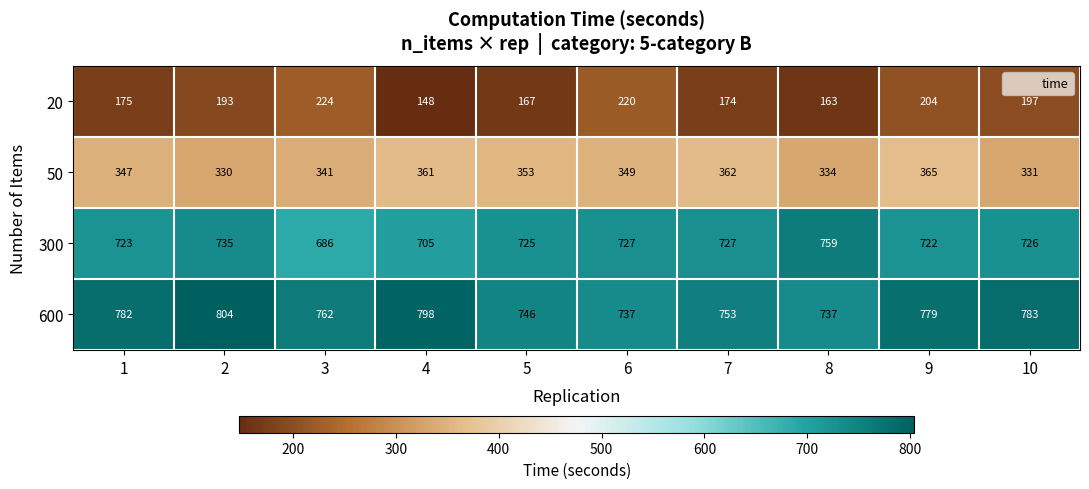

Rank the series by their maximum value, from highest to lowest.

600, 300, 50, 20